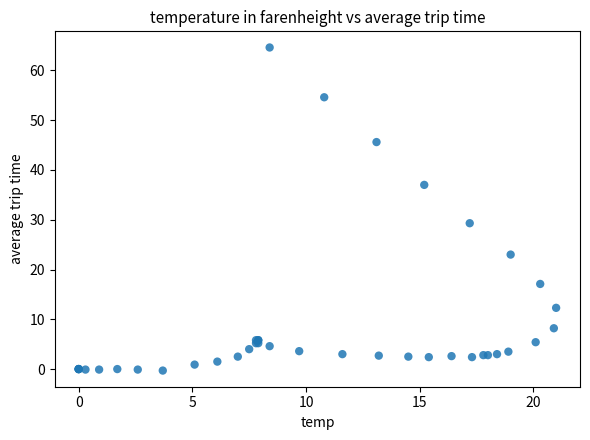

What Y value in the scatter plot is closest to 32?

29.3